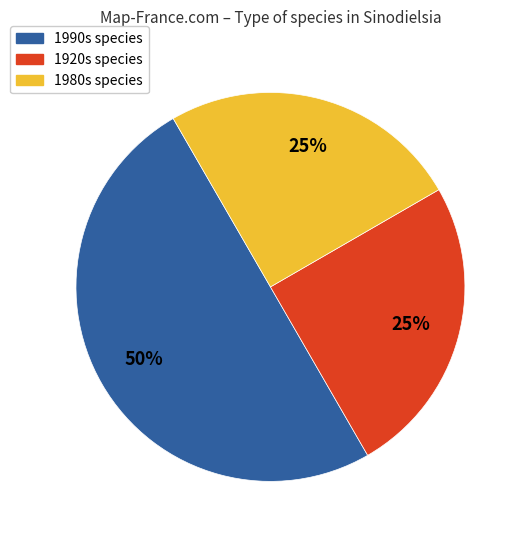

Is it true that 1920s species is 25% of the pie?

True